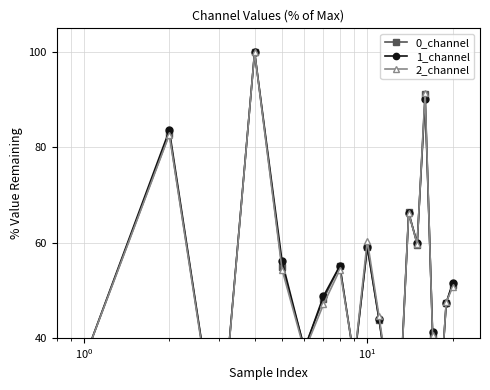

What is the difference between the maximum and minimum values in the 1_channel series?

85.0